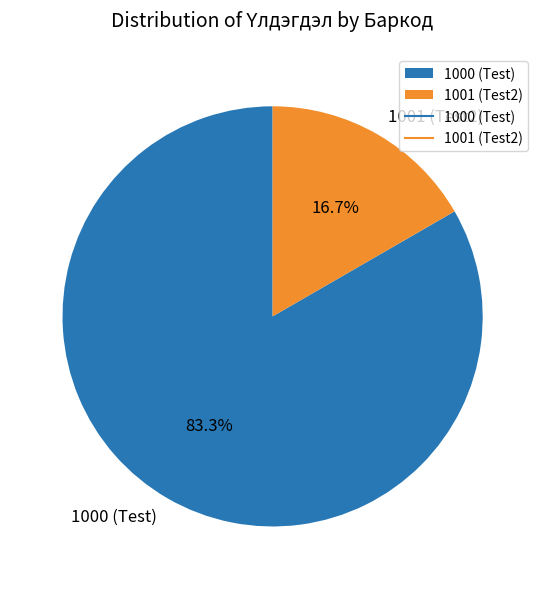

Does 1001 (Test2) represent more than half of the total?

No